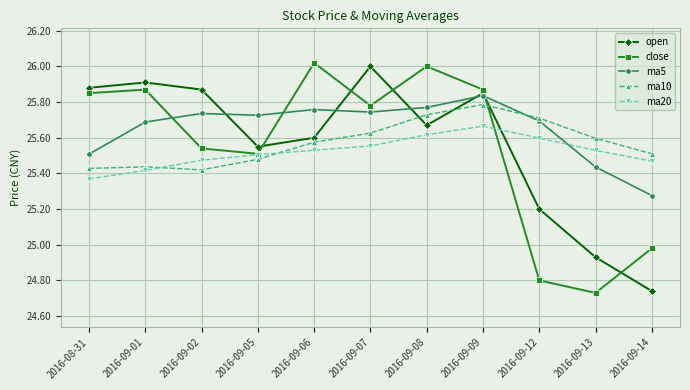

Which series changed the most between 2016-09-02 and 2016-09-12?

close